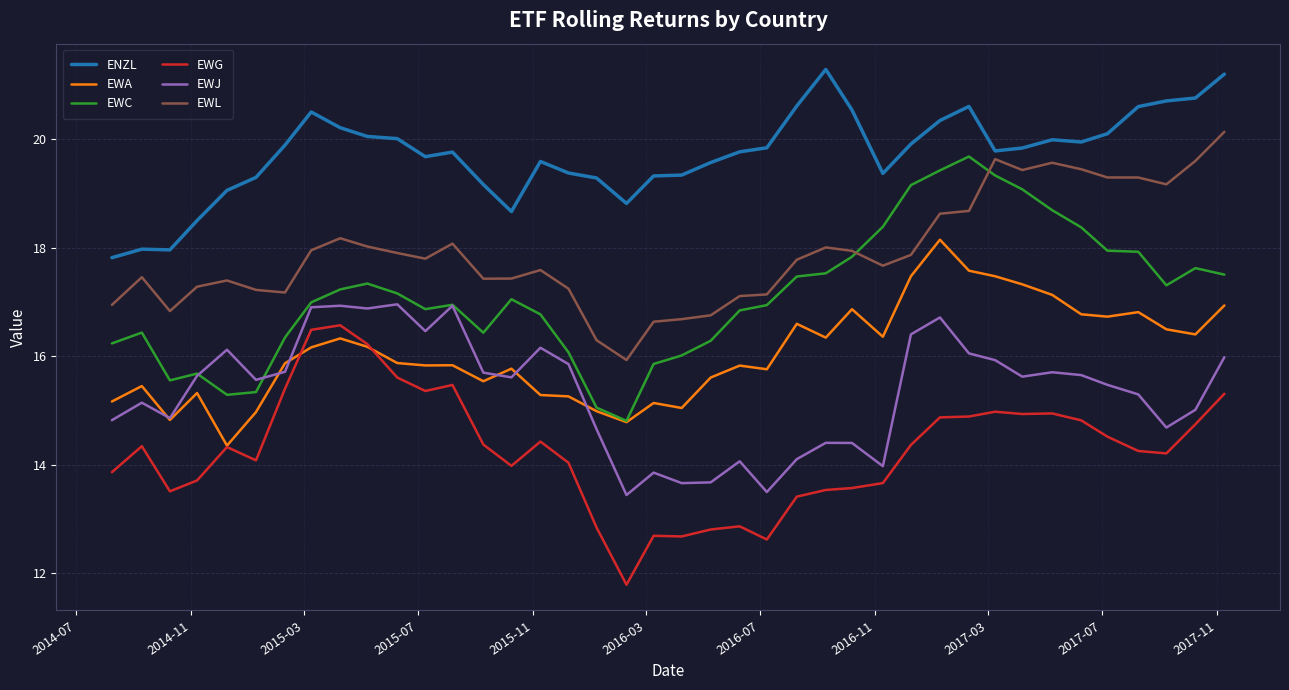

True or false: EWJ and EWG intersect in this chart.

False